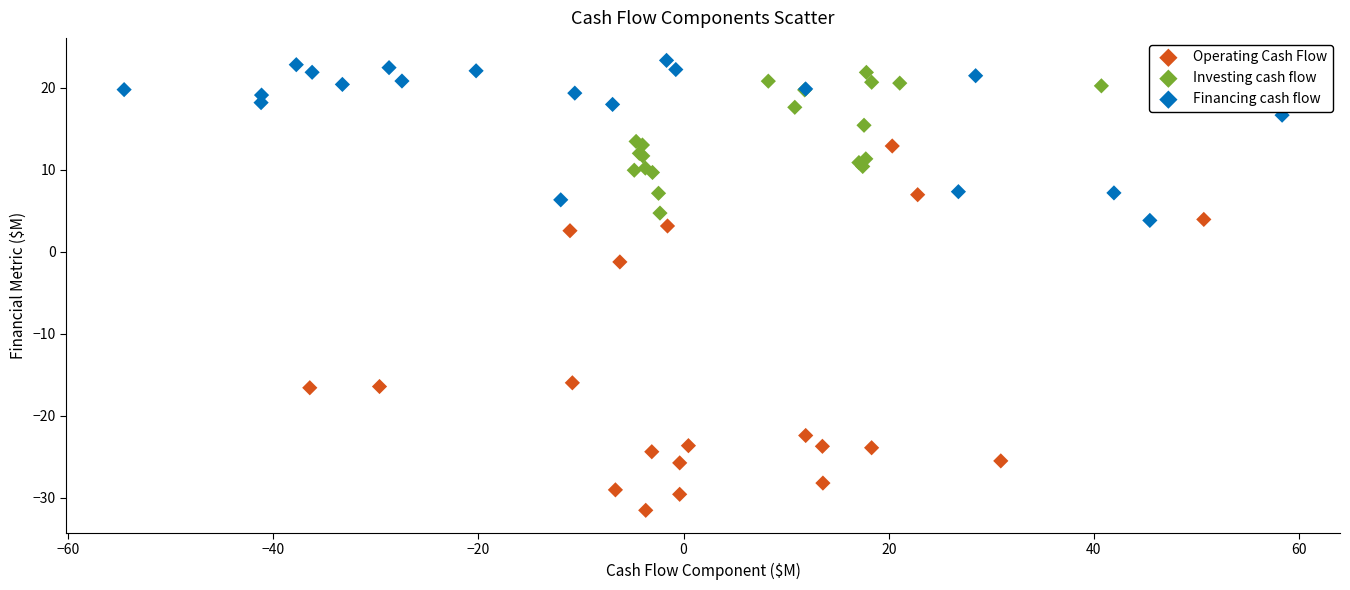

Which series contains the lowest Y value?

Operating Cash Flow